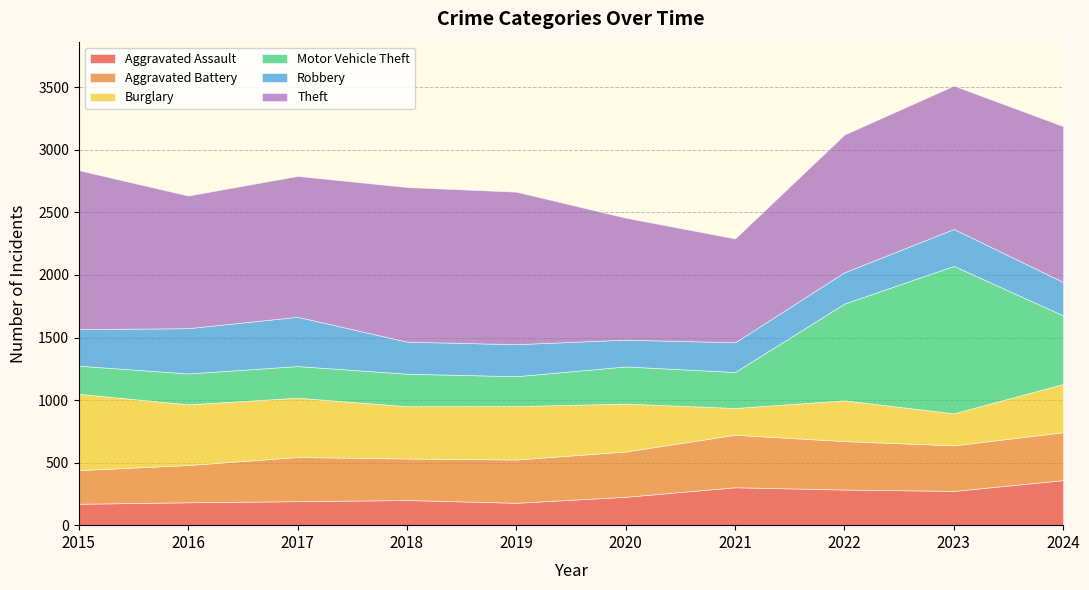

Reading left to right, extract all data points from this chart.

Aggravated Assault: 171	183	192	201	179	227	303	285	274	360
Aggravated Battery: 269	298	353	332	346	362	420	387	364	383
Burglary: 610	485	474	418	427	383	214	326	256	386
Motor Vehicle Theft: 225	247	253	260	239	297	288	774	1179	548
Robbery: 292	362	394	256	256	214	237	250	295	267
Theft: 1271	1060	1126	1236	1219	975	830	1101	1146	1246